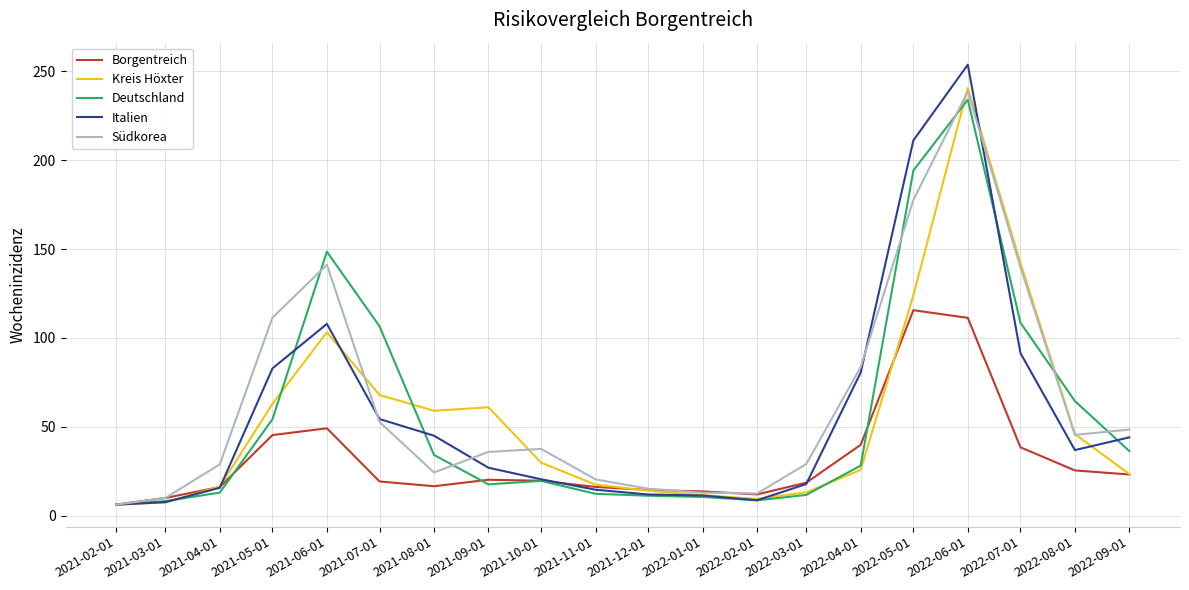

What is the spread (max minus min) of values at 2022-09-01?

25.3